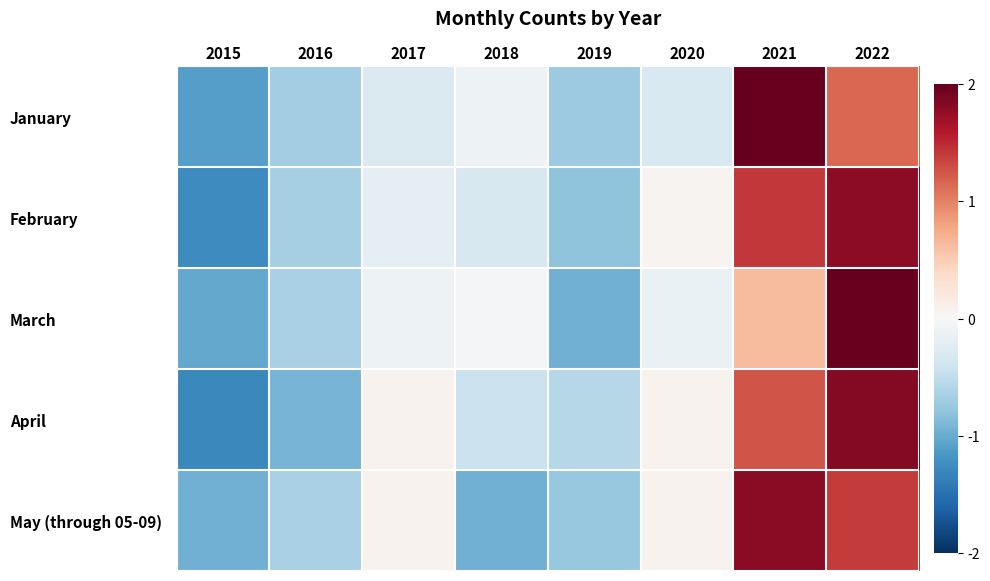

At how many categories does at least one series exceed 0?

4